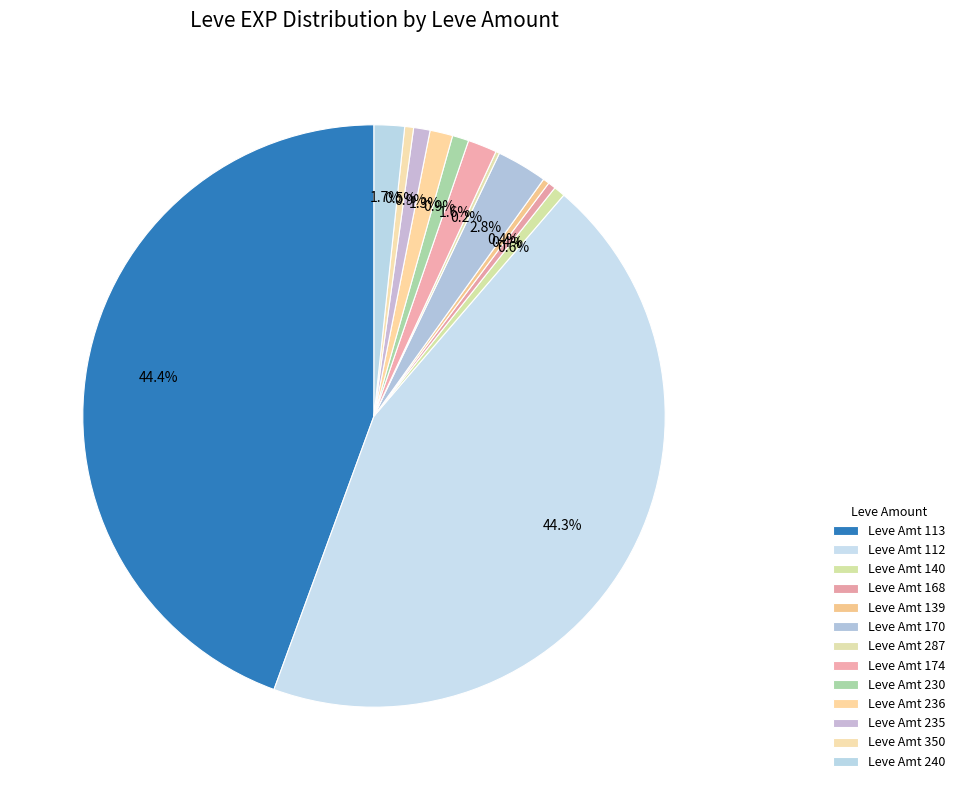

Is there any slice that represents more than half of the pie?

No